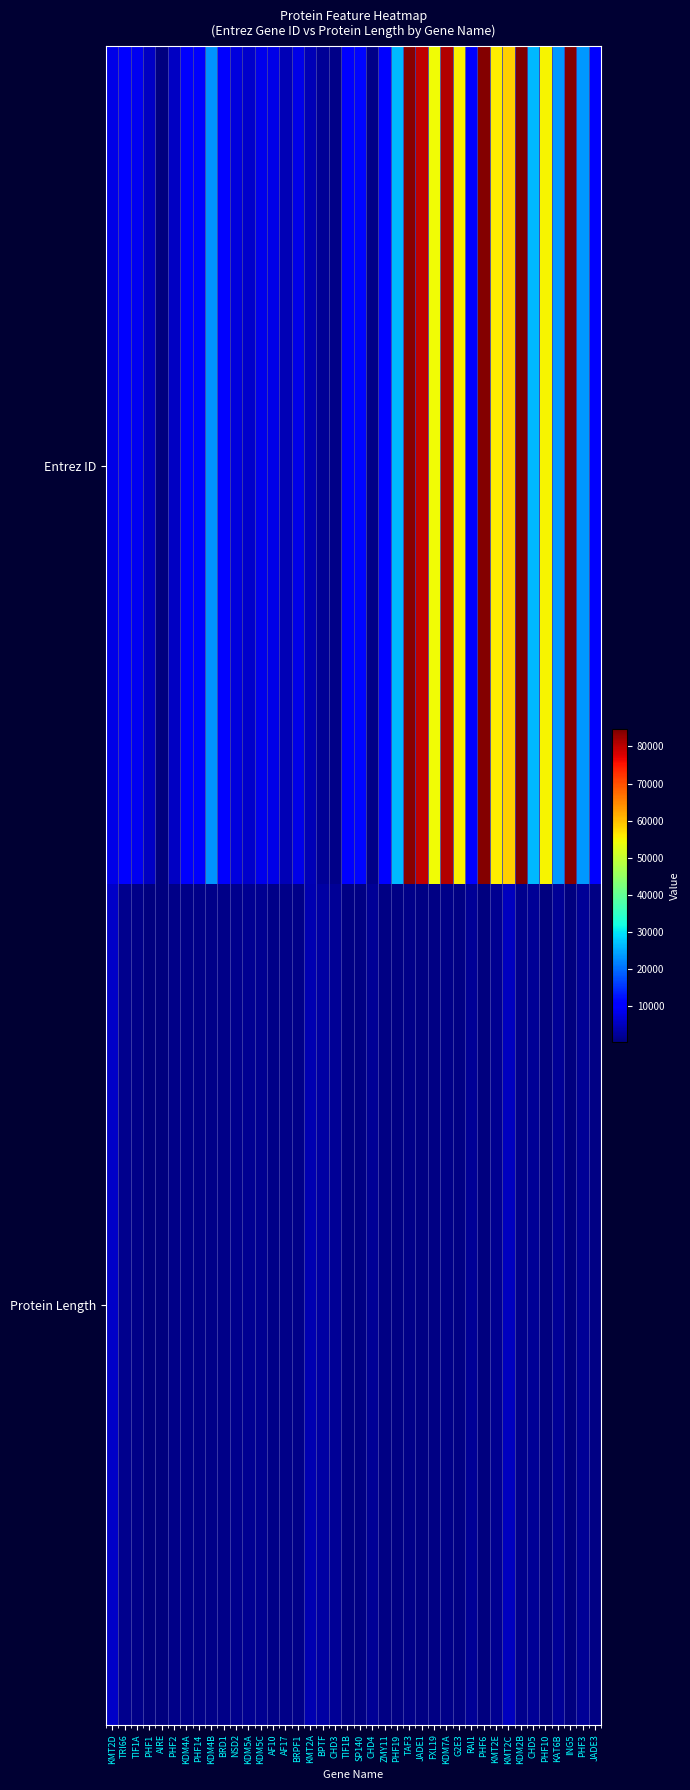

List the series in order of their peak value, lowest first.

Protein Length, Entrez ID